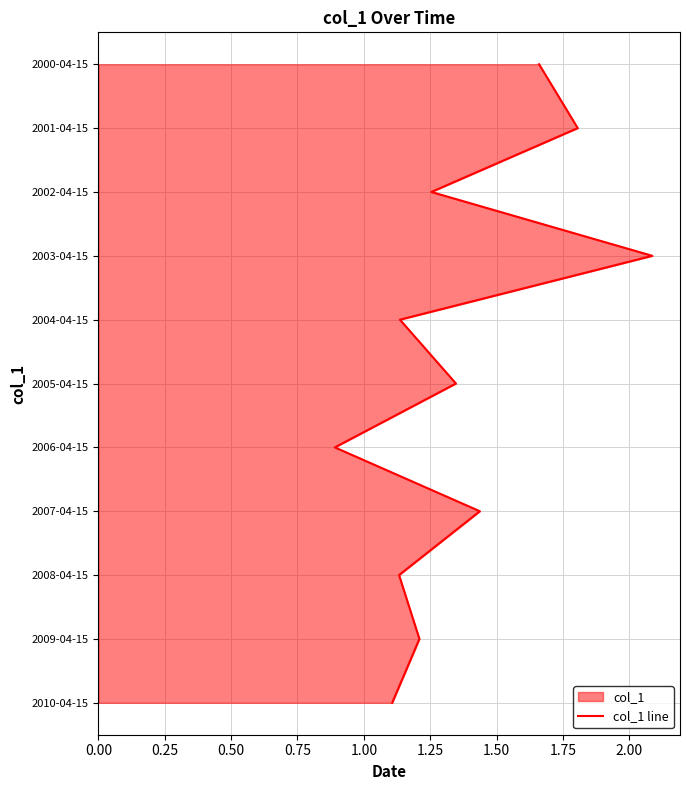

Is it true that the value at 0.25 is 1?

True